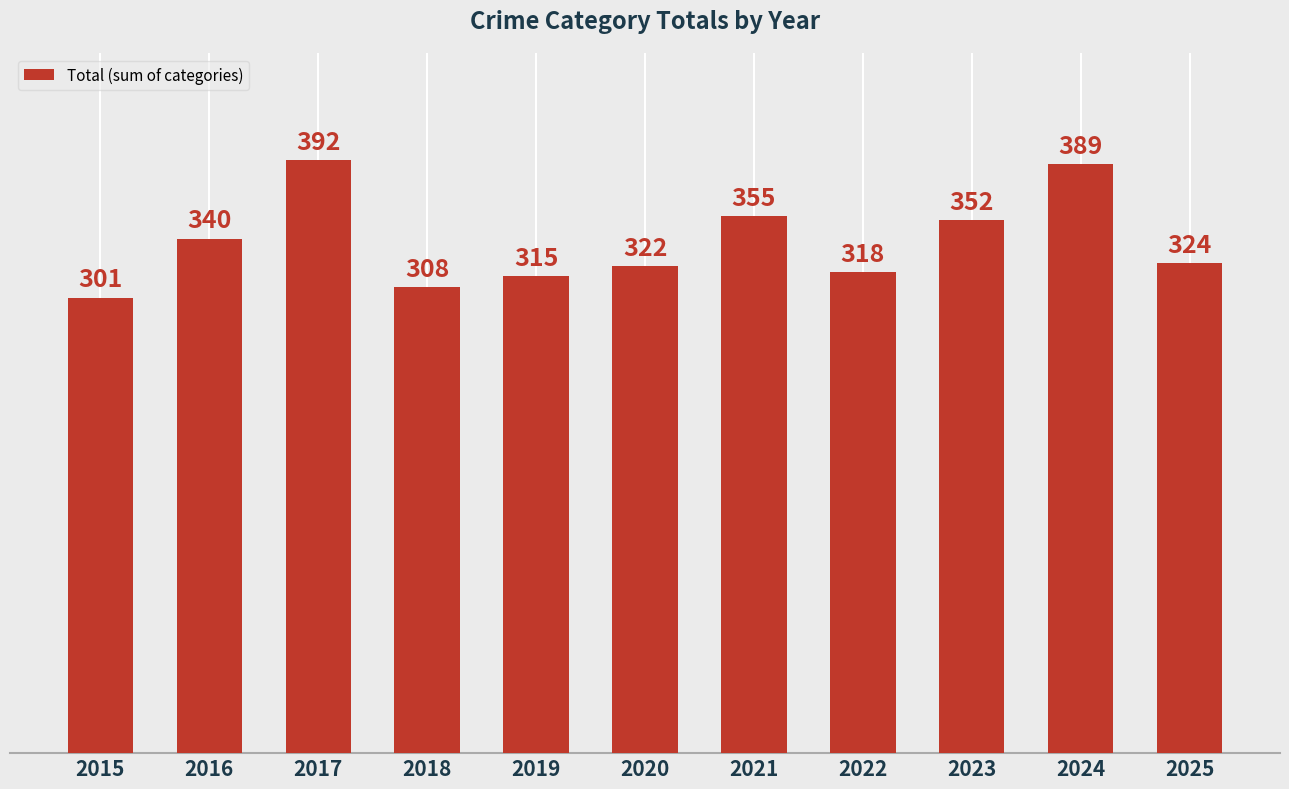

What is the change in value from 2020 to 2025?

+2